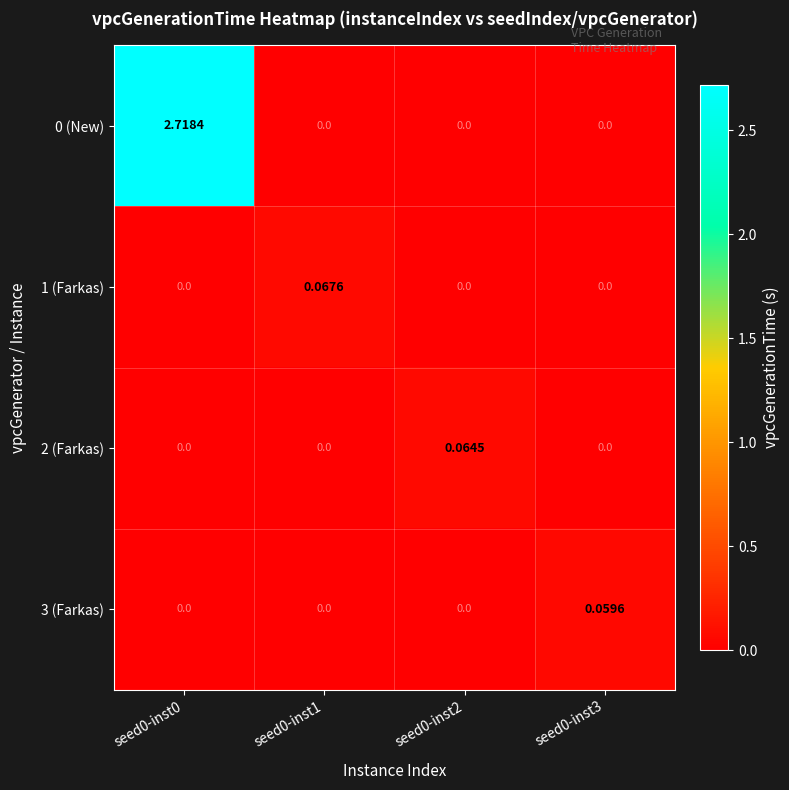

At how many categories does at least one series exceed 0?

4